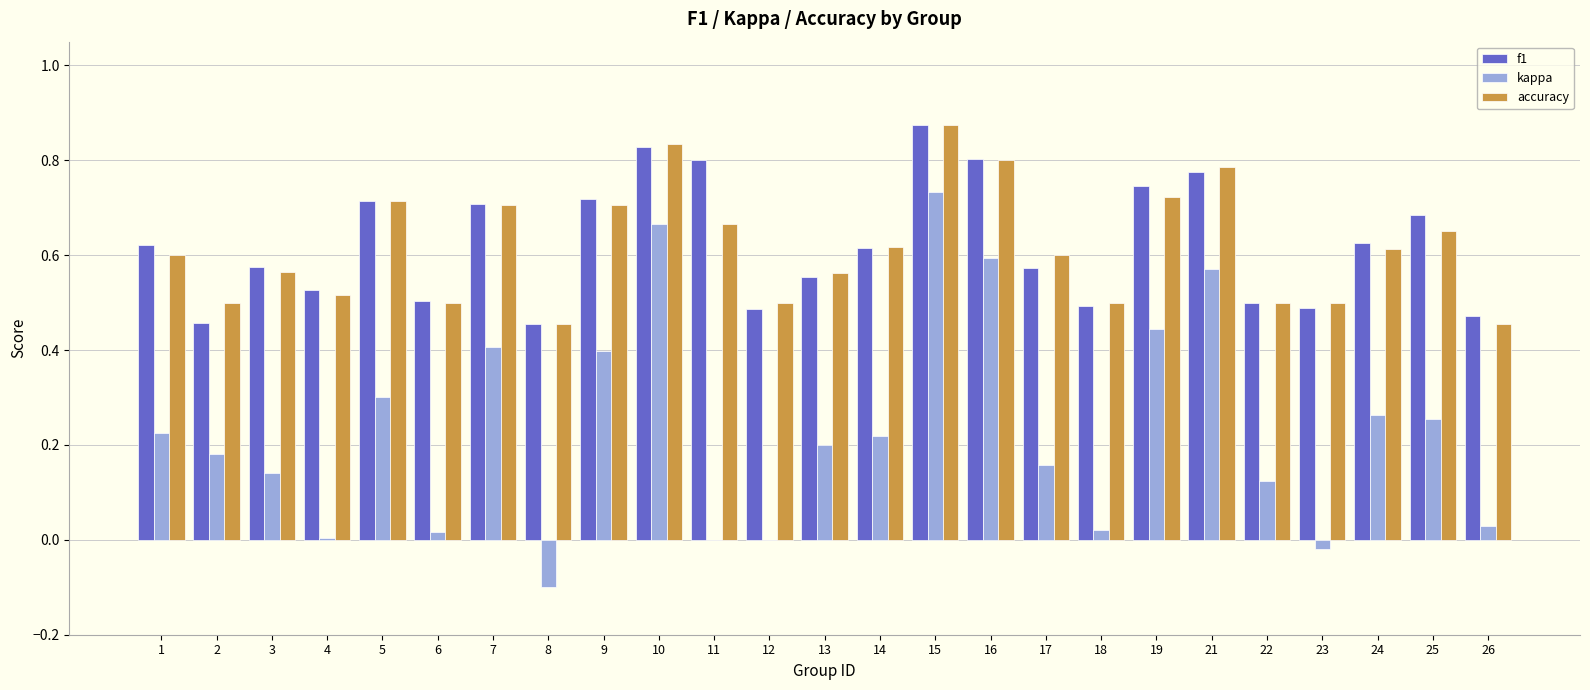

Which series changed the most between 21 and 26?

kappa